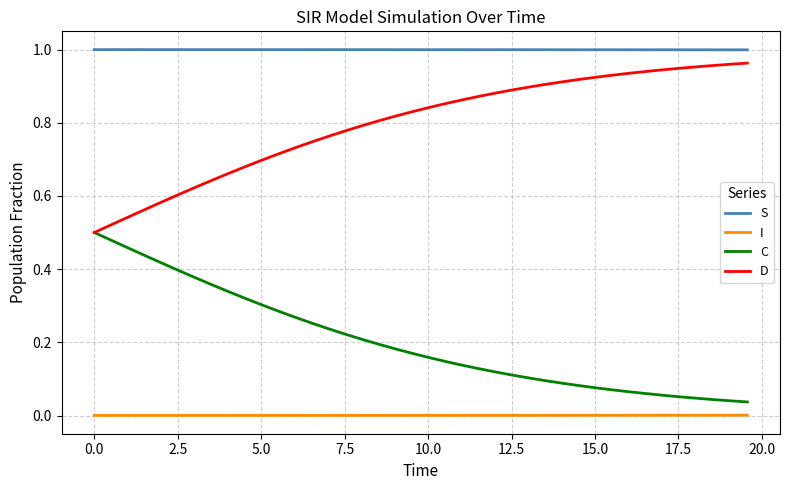

Count the number of categories in the chart.

40